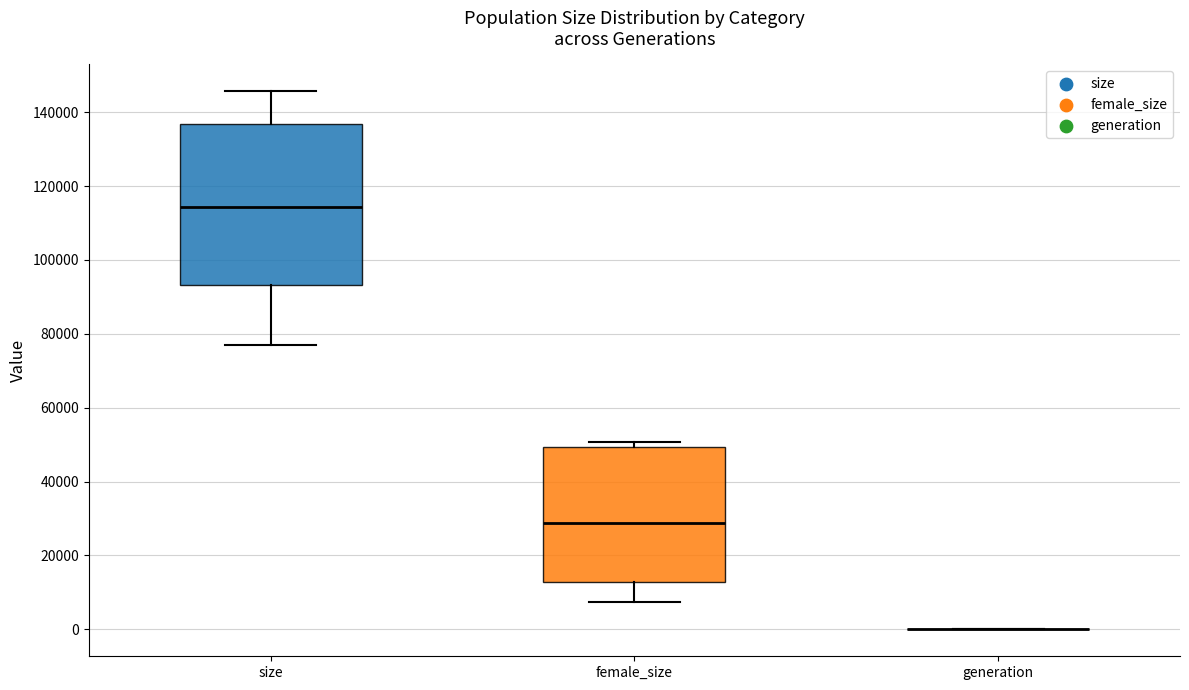

Reading left to right, read every box against the y-axis: the position of its median line, the range the box covers, and the ends of its whiskers. The values are not printed on the chart, so give them approximately, as read against the axis.

size: median 114000, box 94000 to 136000, whiskers 78000 to 146000
female_size: median 28000, box 12000 to 50000, whiskers 8000 to 50000 (just above the box's upper edge)
generation: box collapsed to a line at 0, whiskers 0 to 0